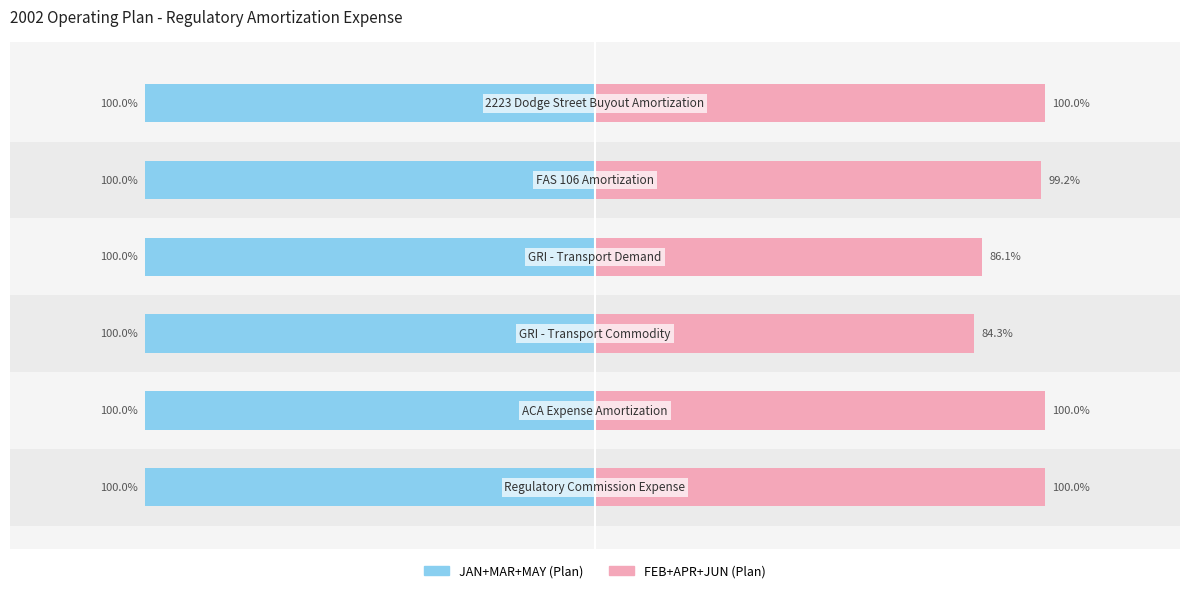

What are all the series names shown in the legend?

JAN+MAR+MAY (Plan), FEB+APR+JUN (Plan)